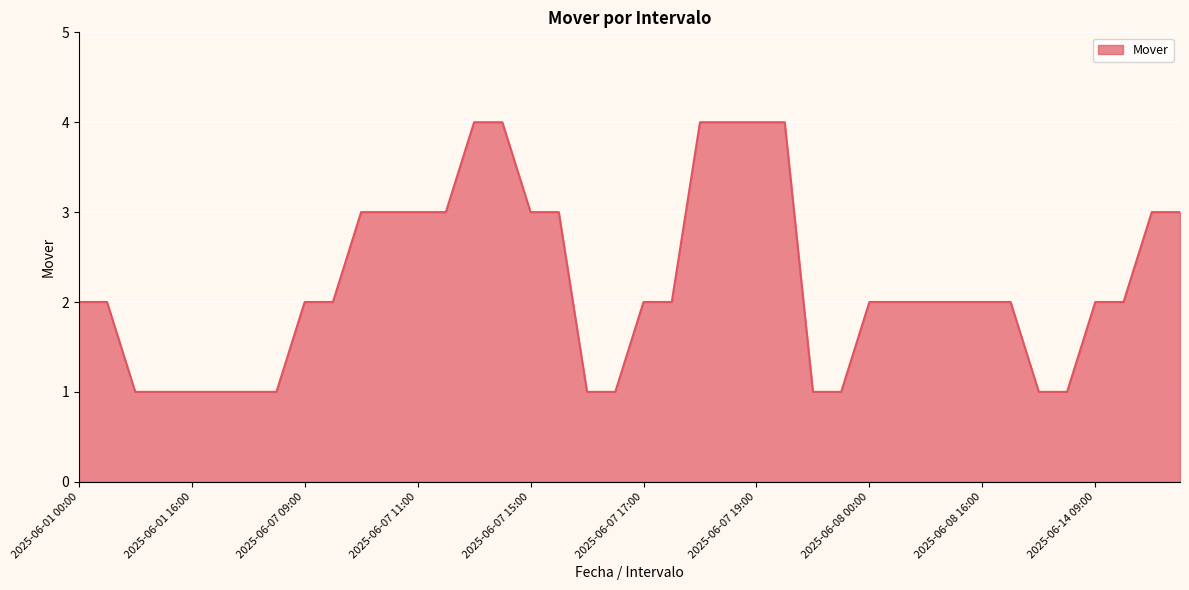

What is the difference between the maximum and minimum values?

3